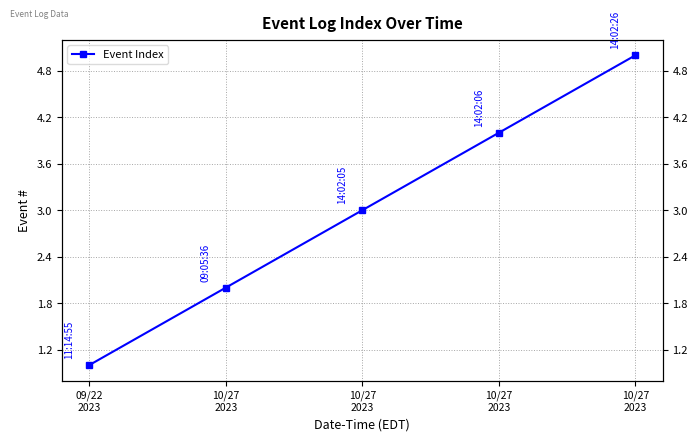

What is the maximum value shown in the chart?

5